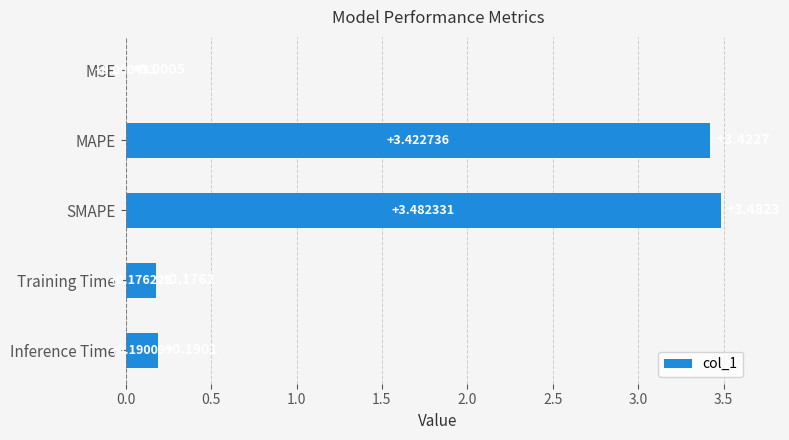

Which label corresponds to the largest value in the chart?

SMAPE